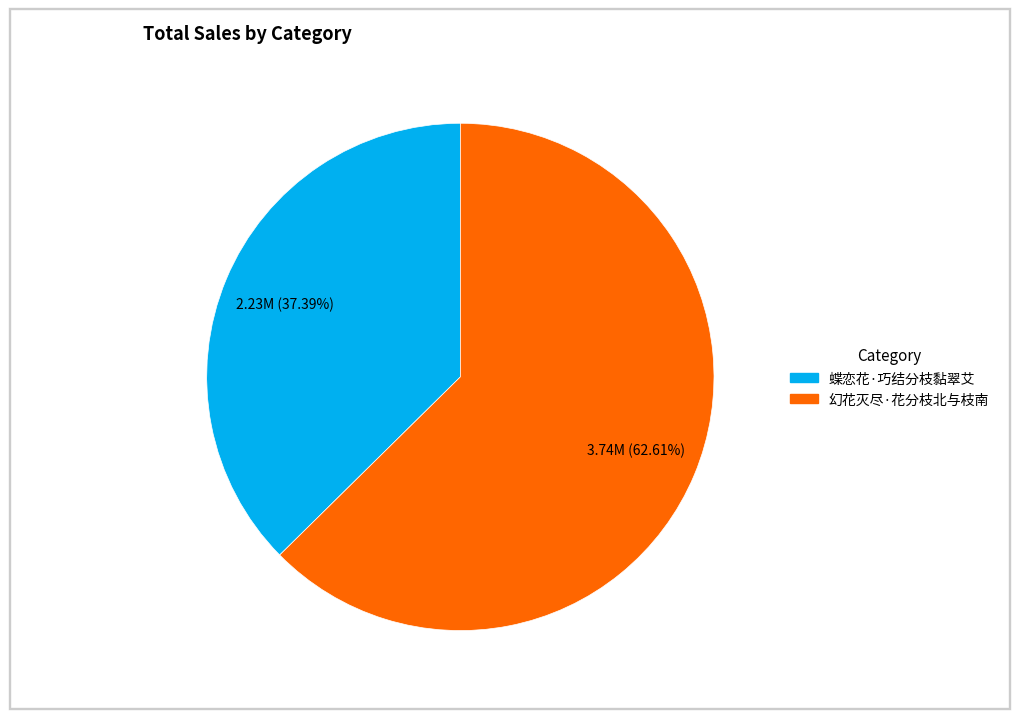

Approximately how many times larger is the value at 蝶恋花·巧结分枝黏翠艾 compared to 幻花灭尽·花分枝北与枝南?

0.6